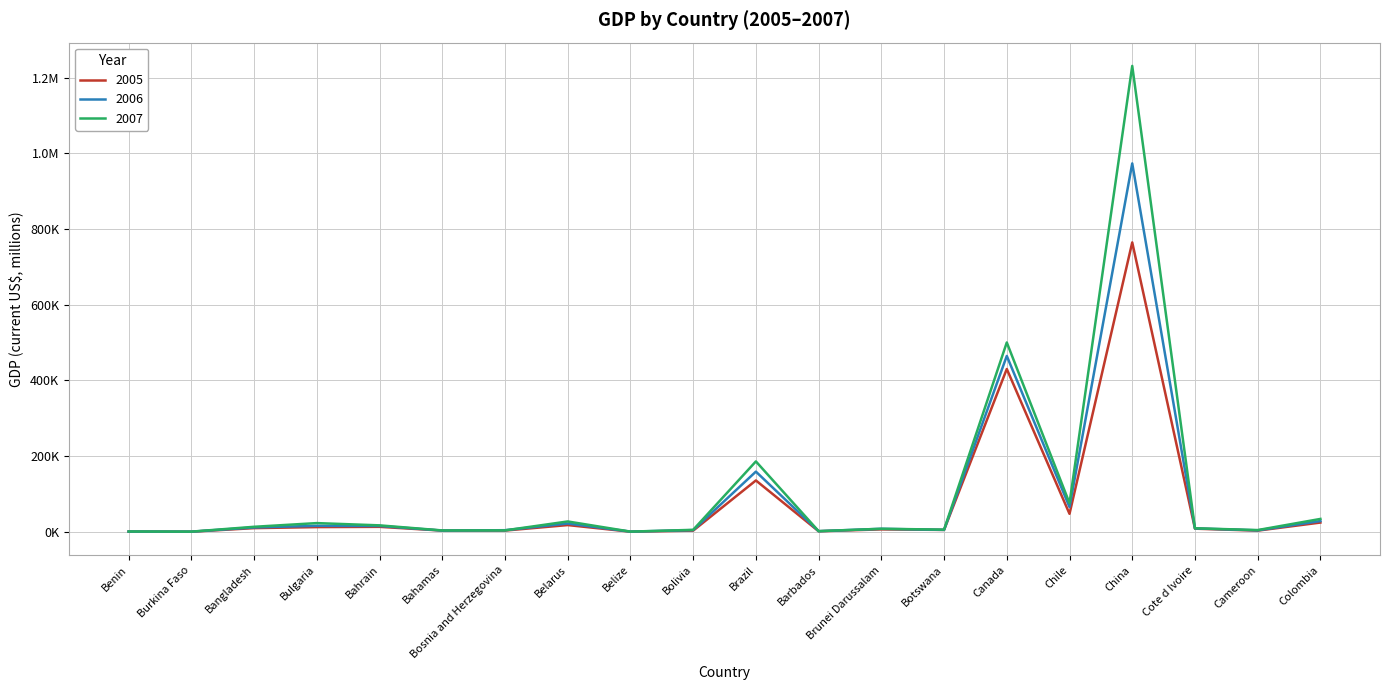

What are all the series names shown in the legend?

2005, 2006, 2007